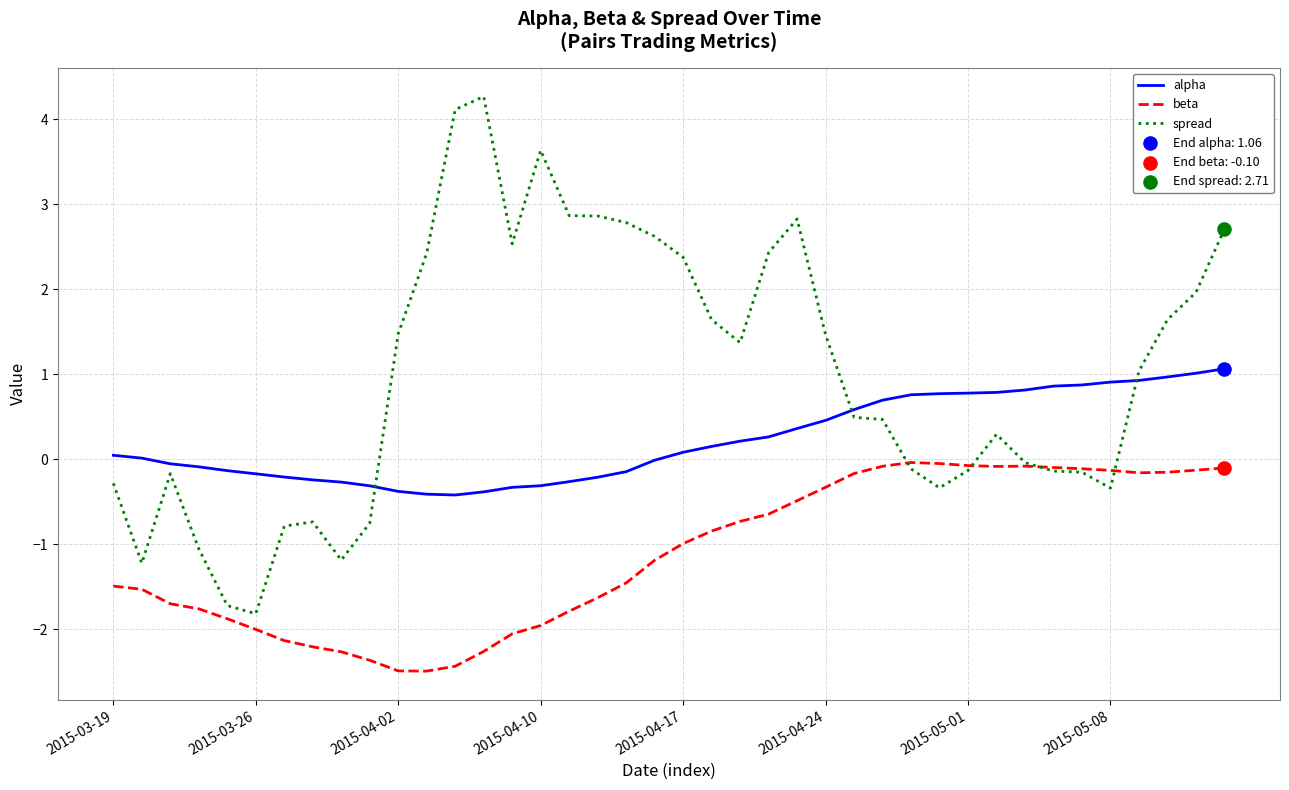

Which series has the largest total across all categories?

spread